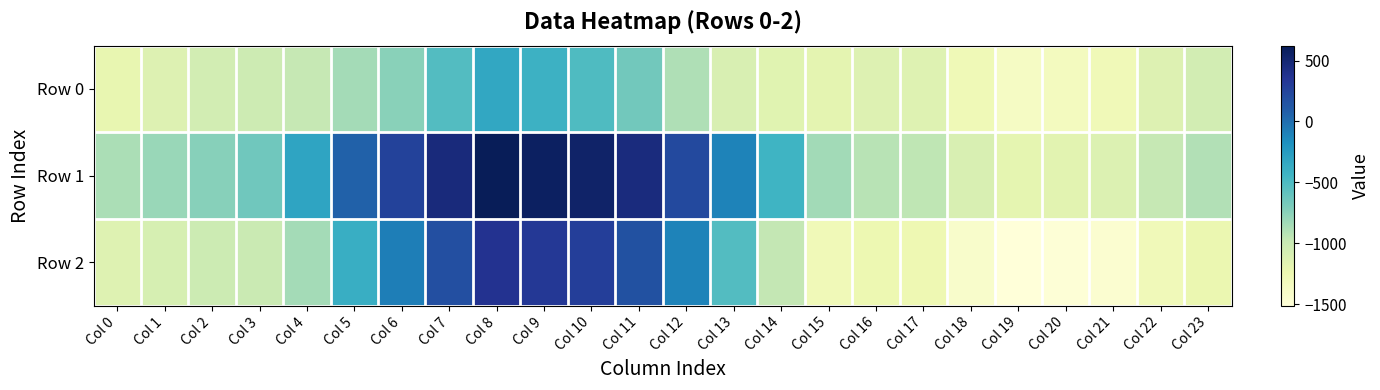

How many data points does each series have?

24